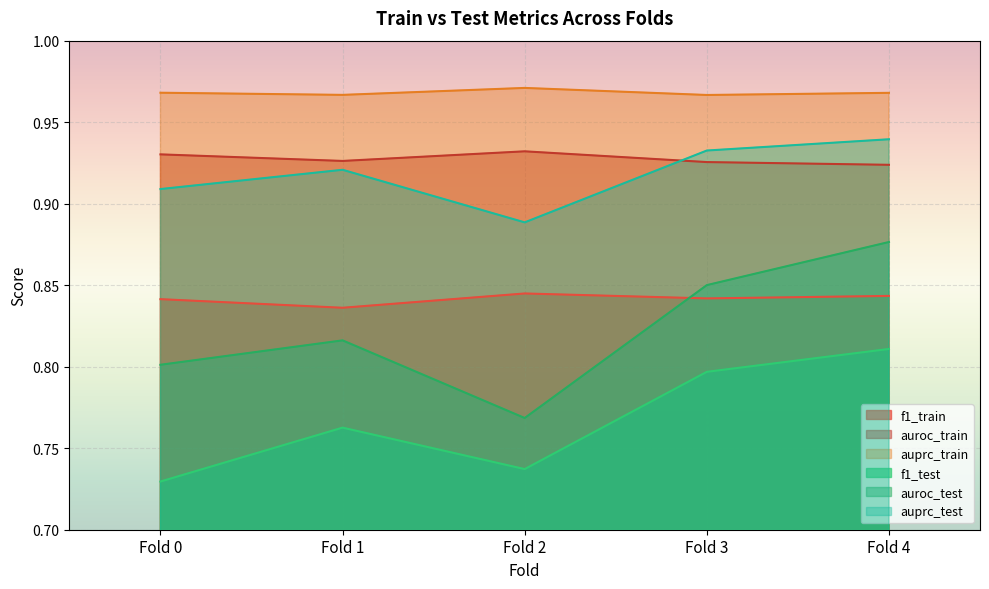

True or false: auroc_train has more than 1 points higher than both neighbors.

False